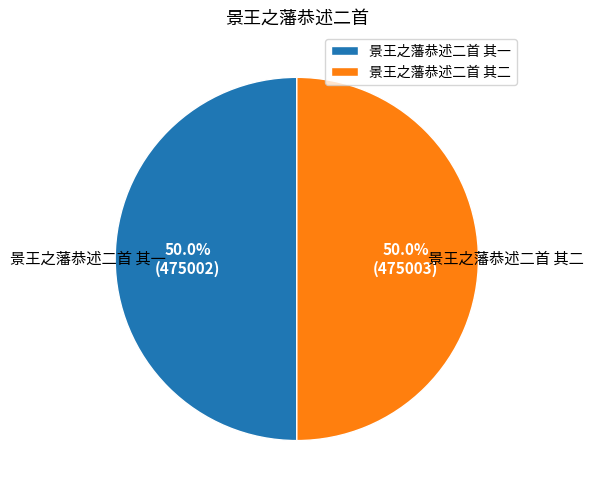

Combined, what portion of the pie is 景王之藩恭述二首 其一 and 景王之藩恭述二首 其二?

100.0%